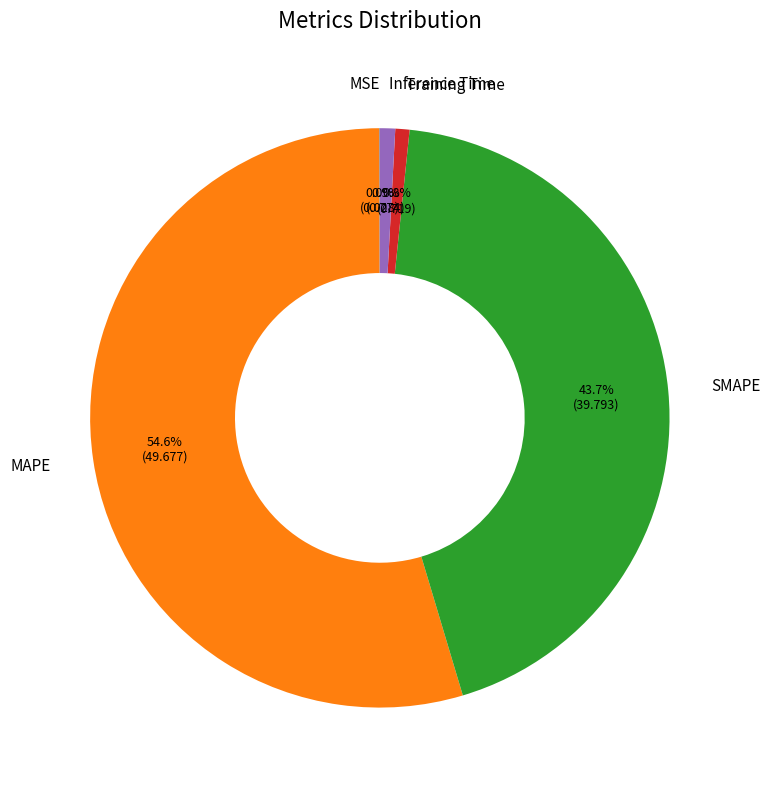

Is it true that SMAPE is 31% of the pie?

False